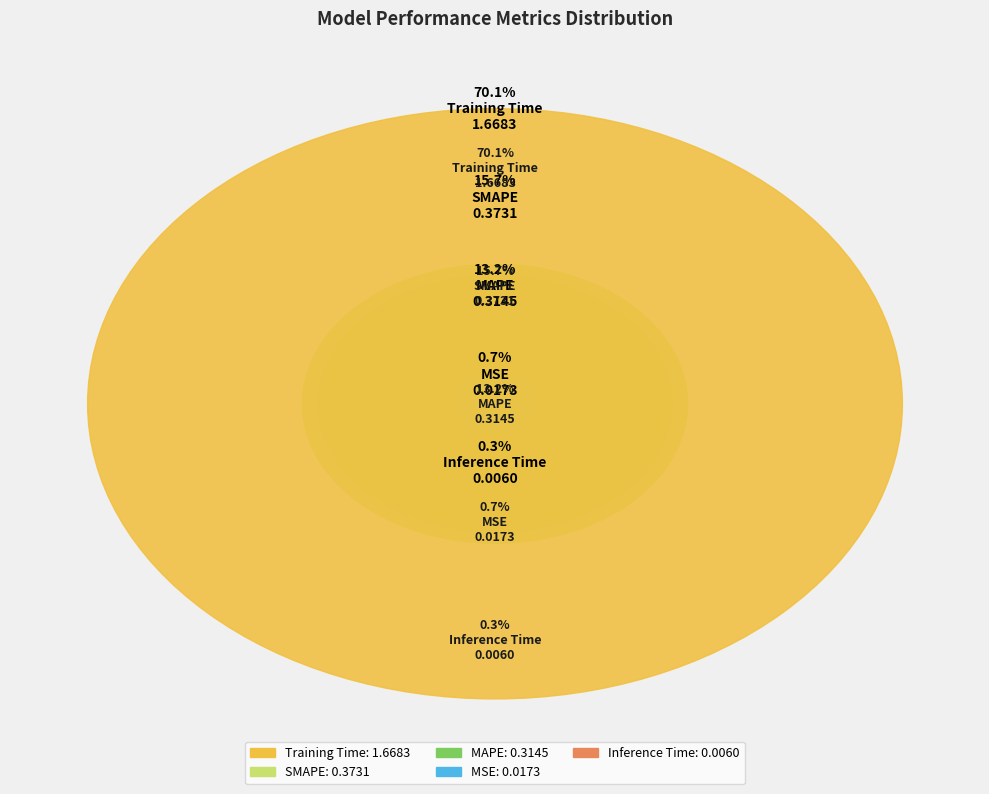

To the nearest percent, what portion does SMAPE represent?

16%